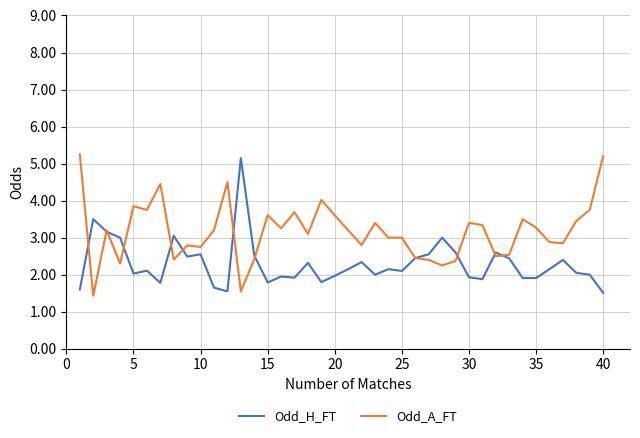

Which series has the largest total across all categories?

Odd_A_FT